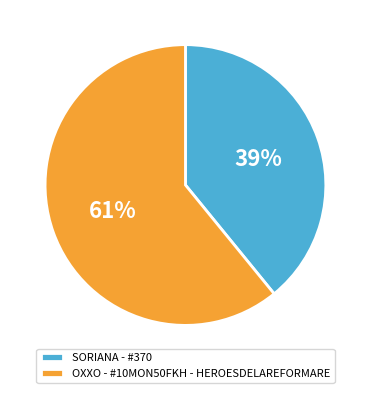

Is there a majority slice in this chart?

Yes